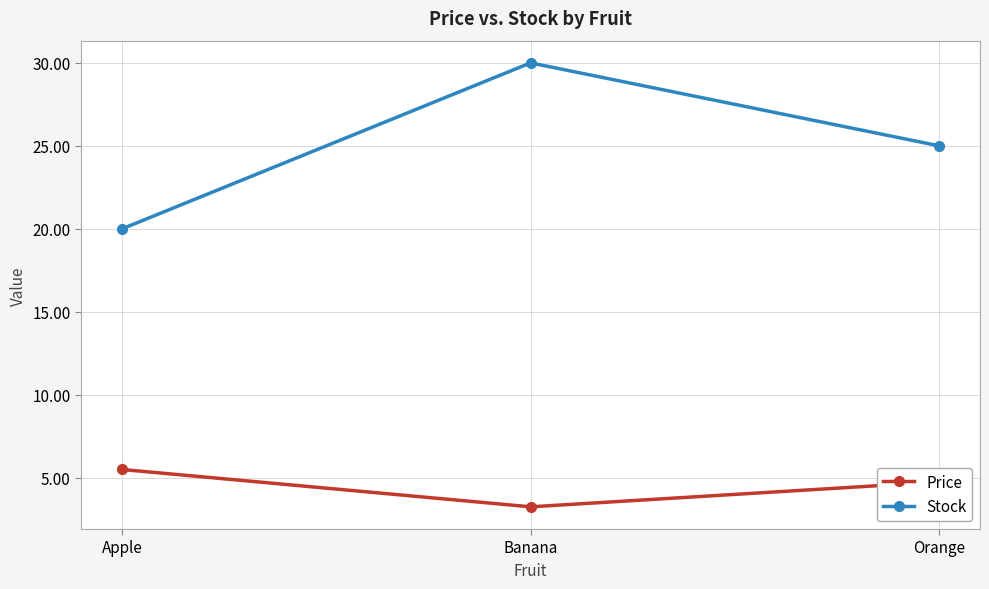

Is the value of Price at Orange greater than the value of Stock at Apple?

No